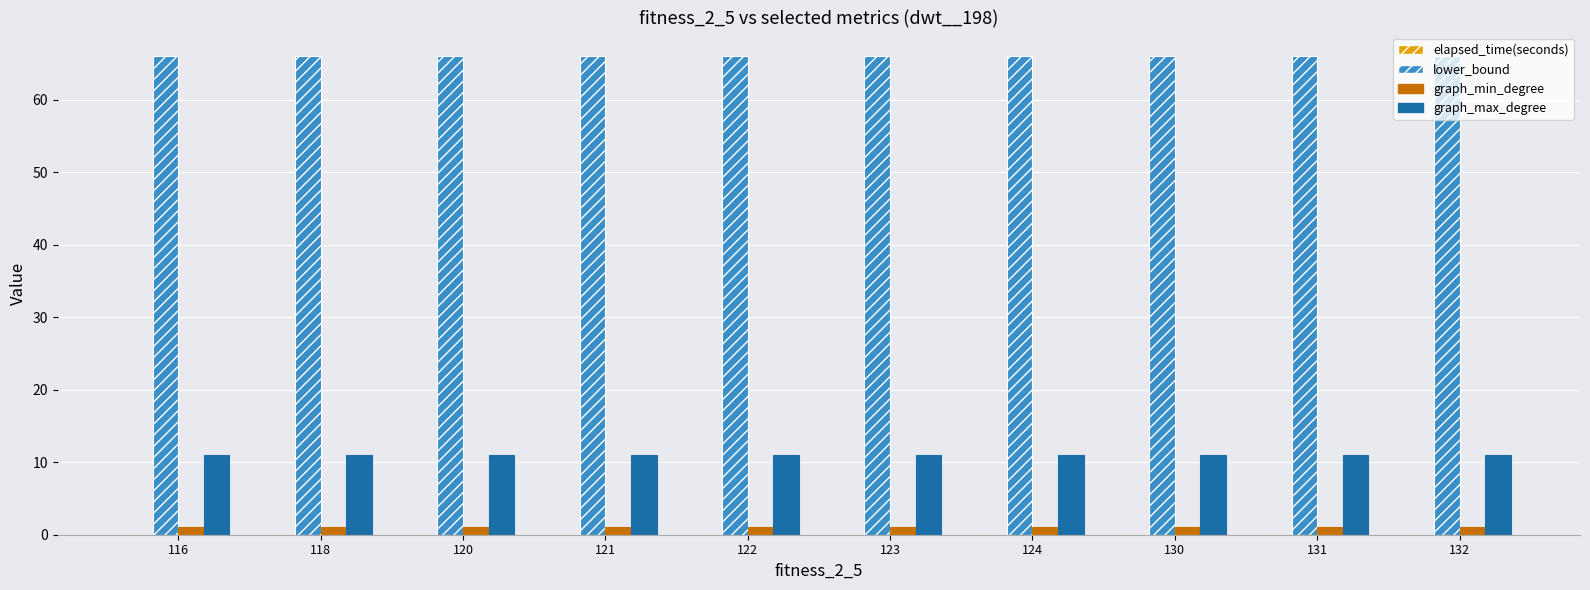

The value of lower_bound at 123 is 66.0. True or false?

True